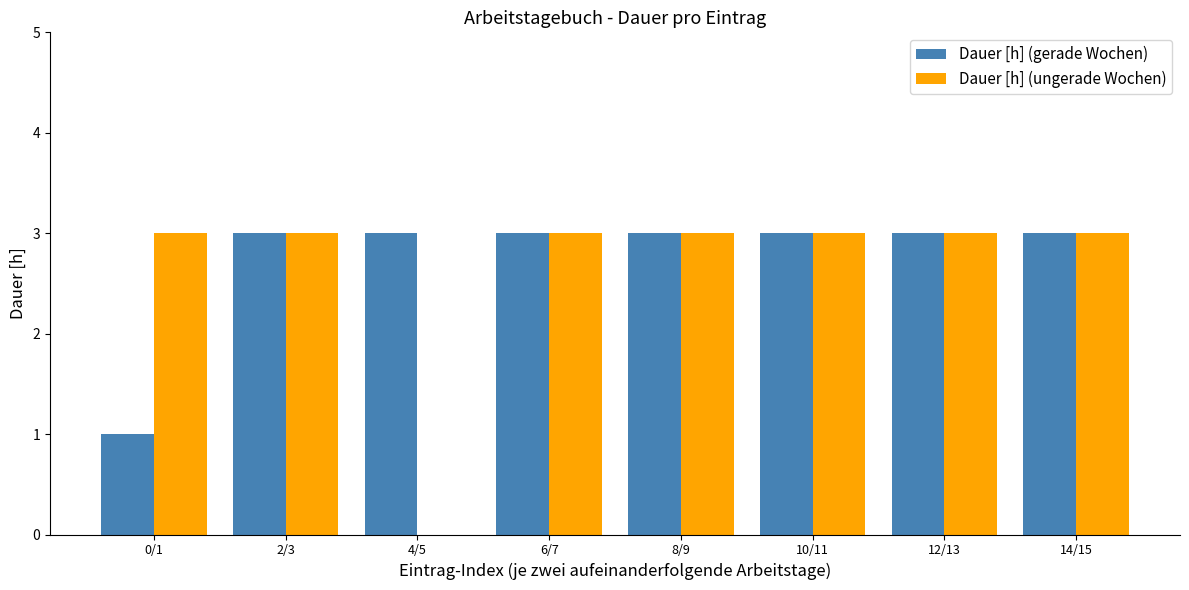

What is the total value across all series at 10/11?

6